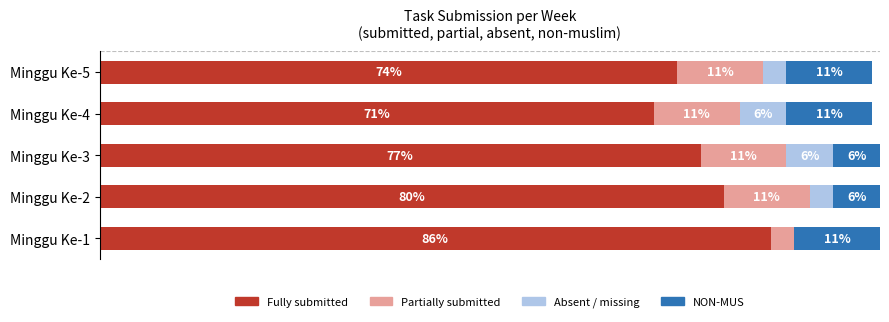

Which category has the highest value in the Fully submitted series?

Minggu Ke-1